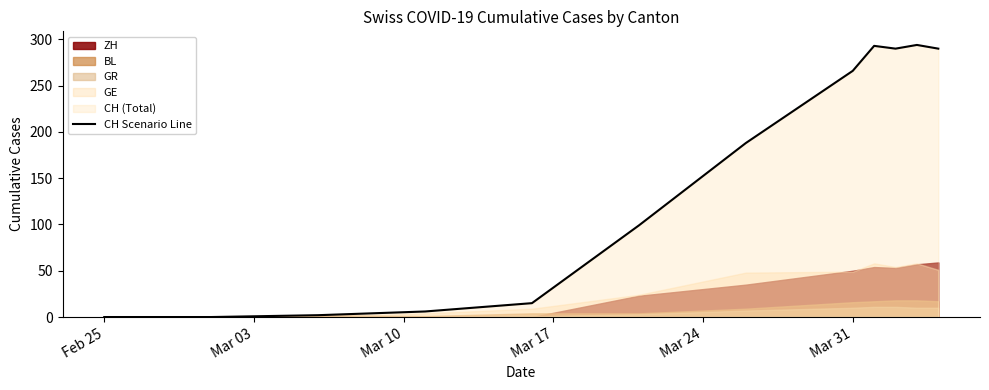

What is the value of the 9th point from the left?

15